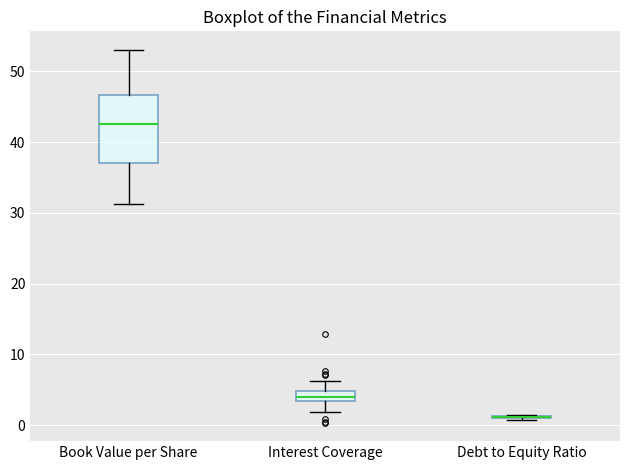

Which box is the tallest, from its lower edge to its upper edge?

Book Value per Share